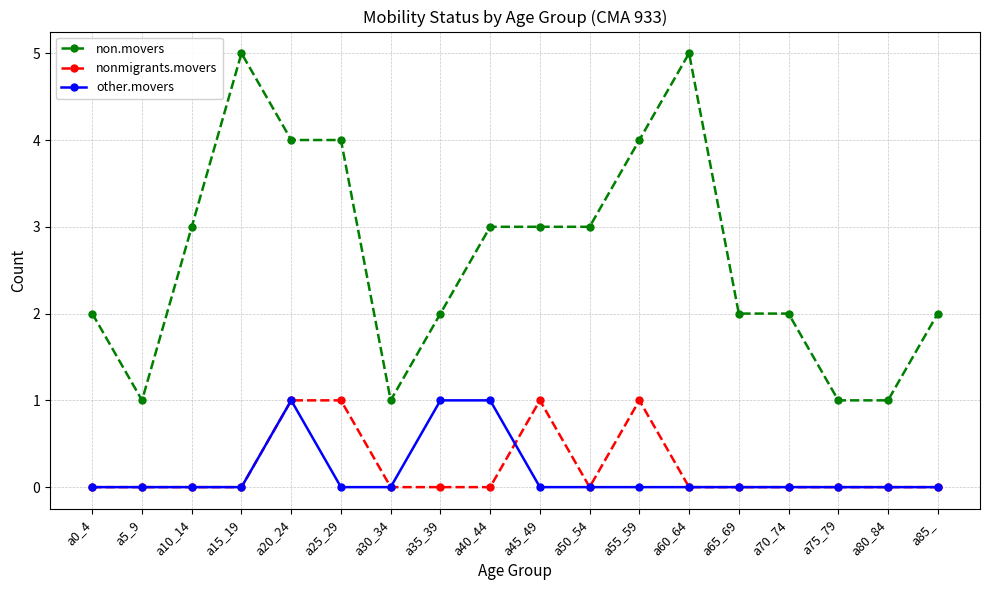

At a55_59, list the series in order from largest to smallest.

non.movers, nonmigrants.movers, other.movers